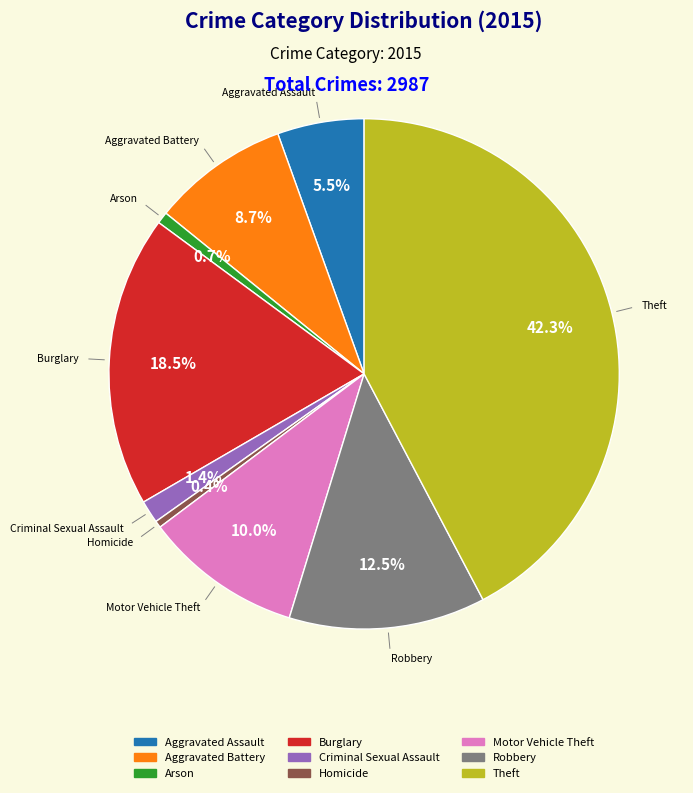

What percentage do Theft and Burglary together represent?

60.8%